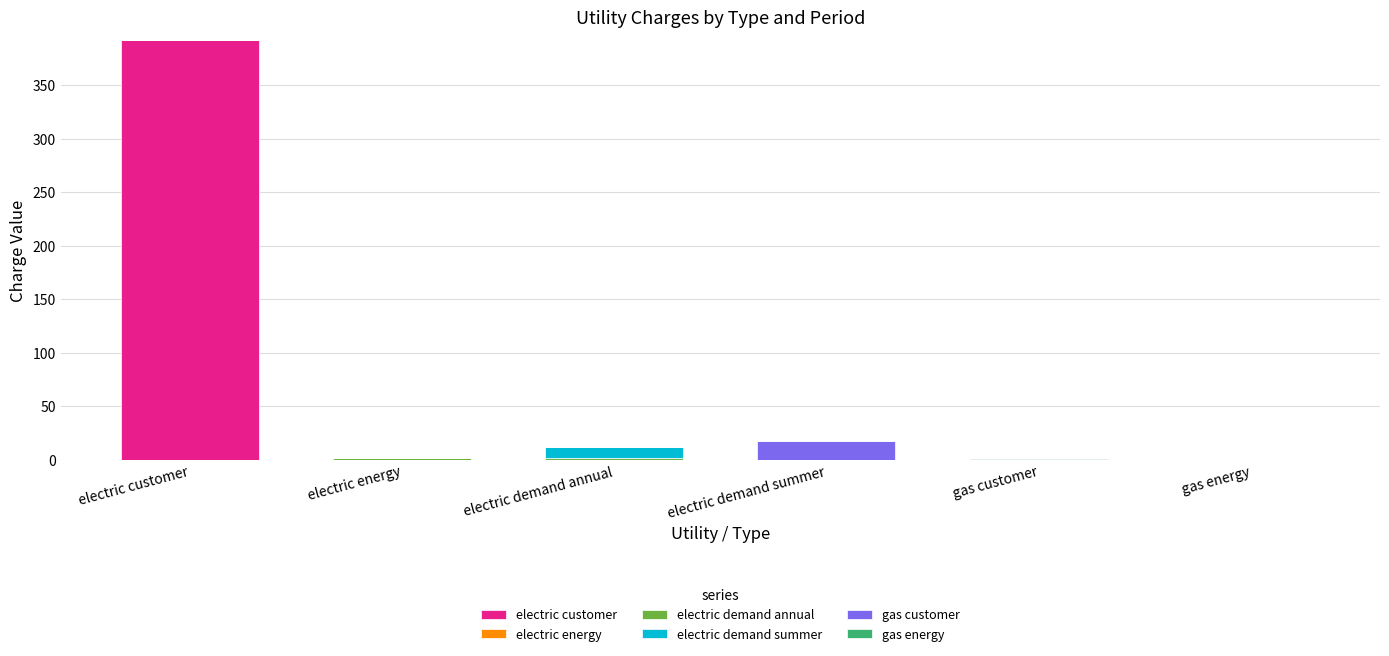

What is the sum of all electric customer values?

392.4